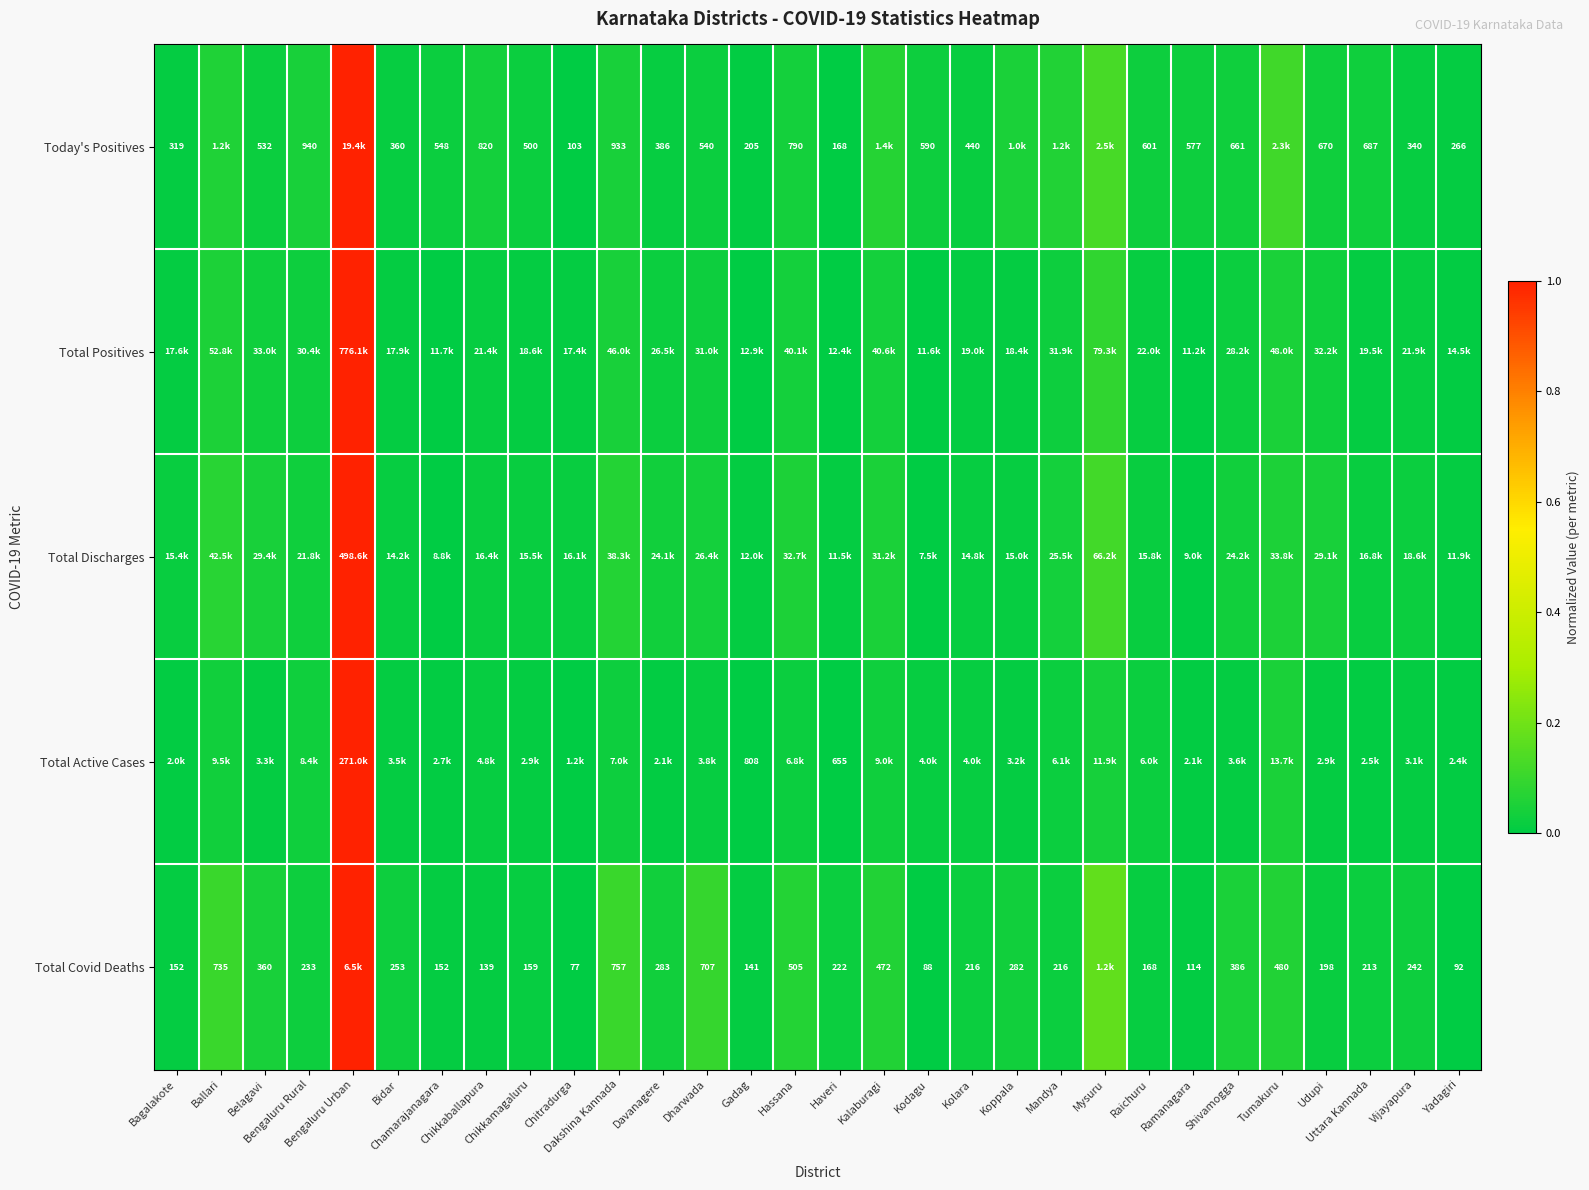

At Bengaluru Rural, list the series in order from largest to smallest.

Today's Positives, Total Discharges, Total Active Cases, Total Positives, Total Covid Deaths